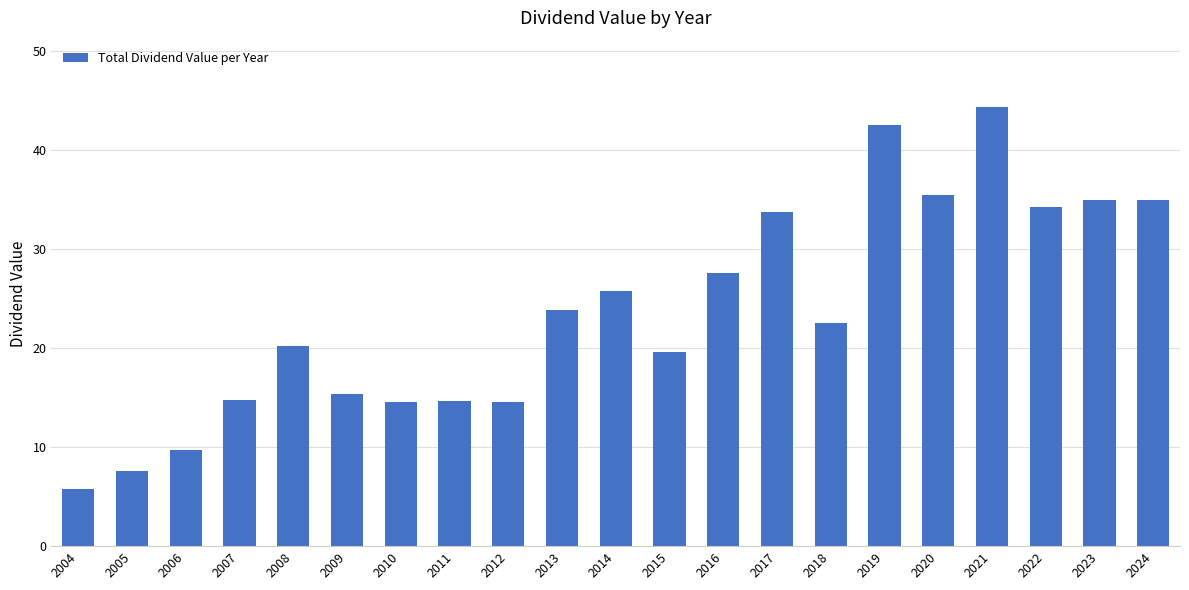

Between 2016 and 2008, which is larger?

2016